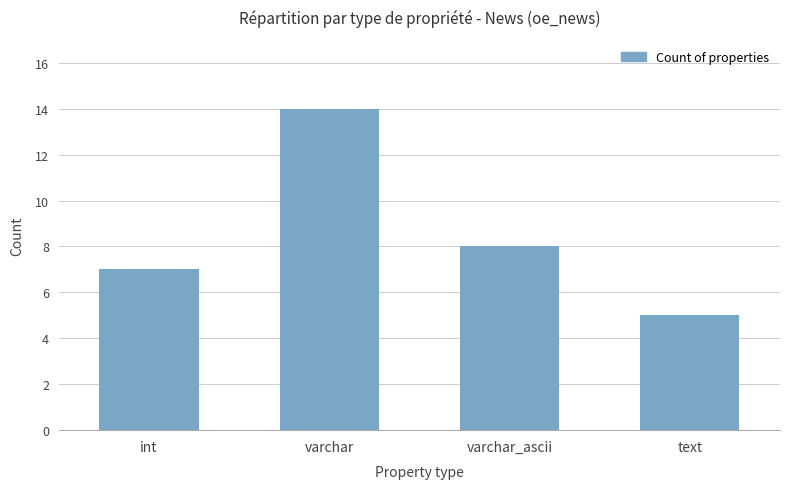

What is the minimum value shown in the chart?

5